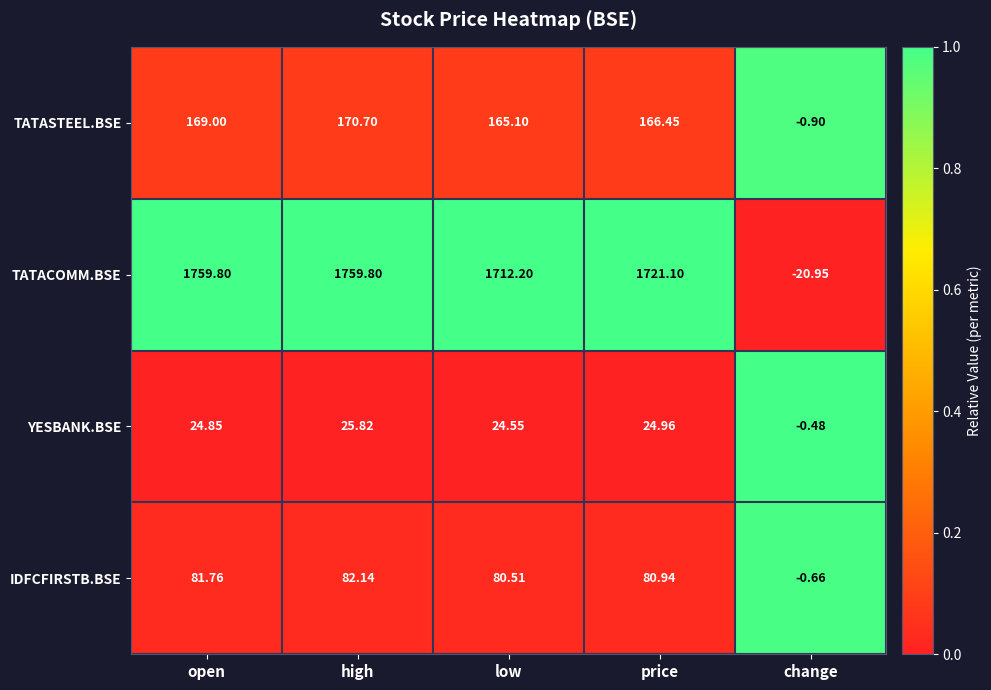

At which label does TATASTEEL.BSE first exceed 166?

open